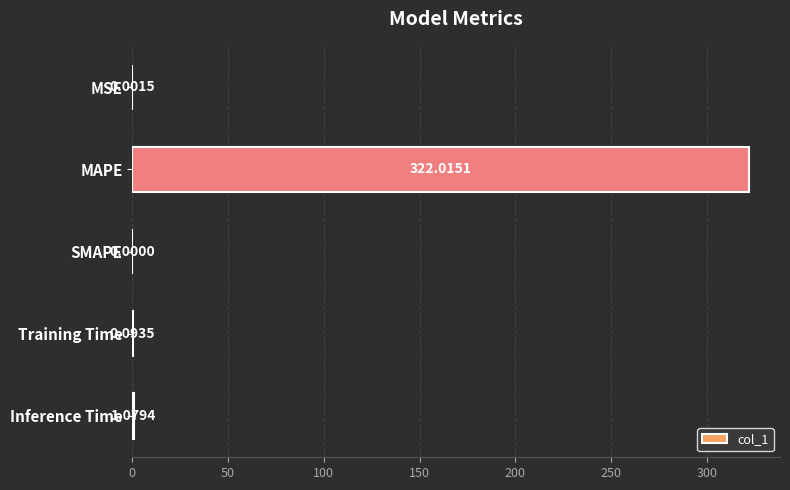

Where is the data nearest to the value 161?

Inference Time